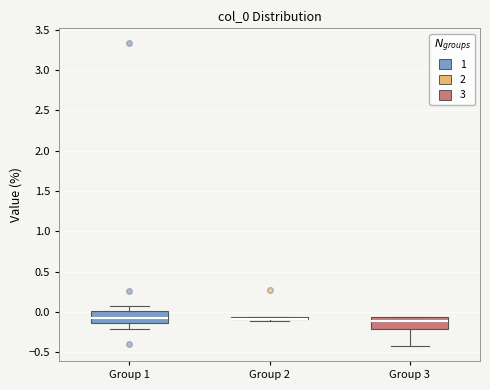

Where does the upper whisker of the box for Group 1 end on the y-axis? The values are not printed on the chart, so give them approximately, as read against the axis.

0.10